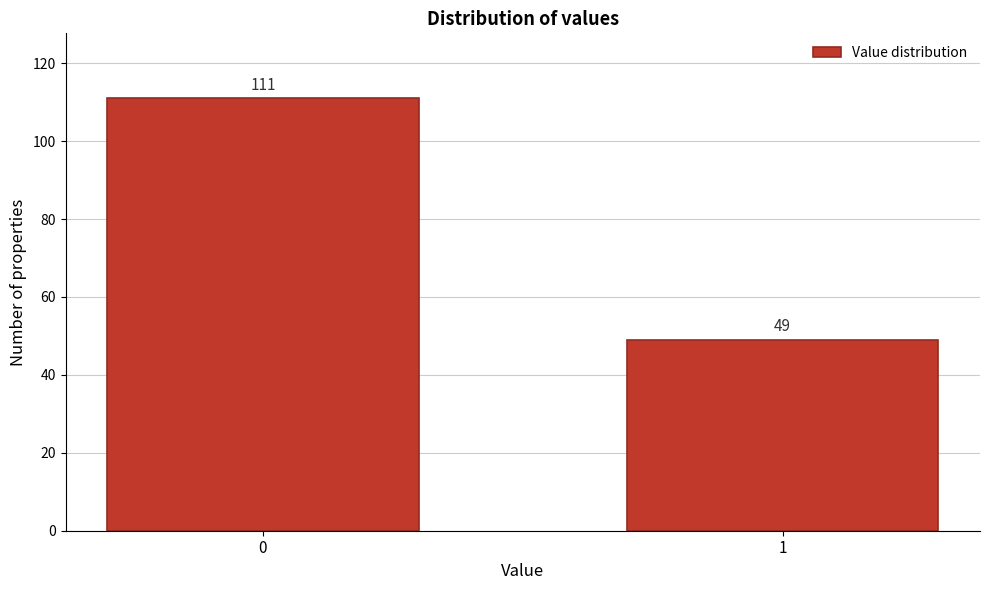

Reading right to left, extract all data points from this chart.

49	111